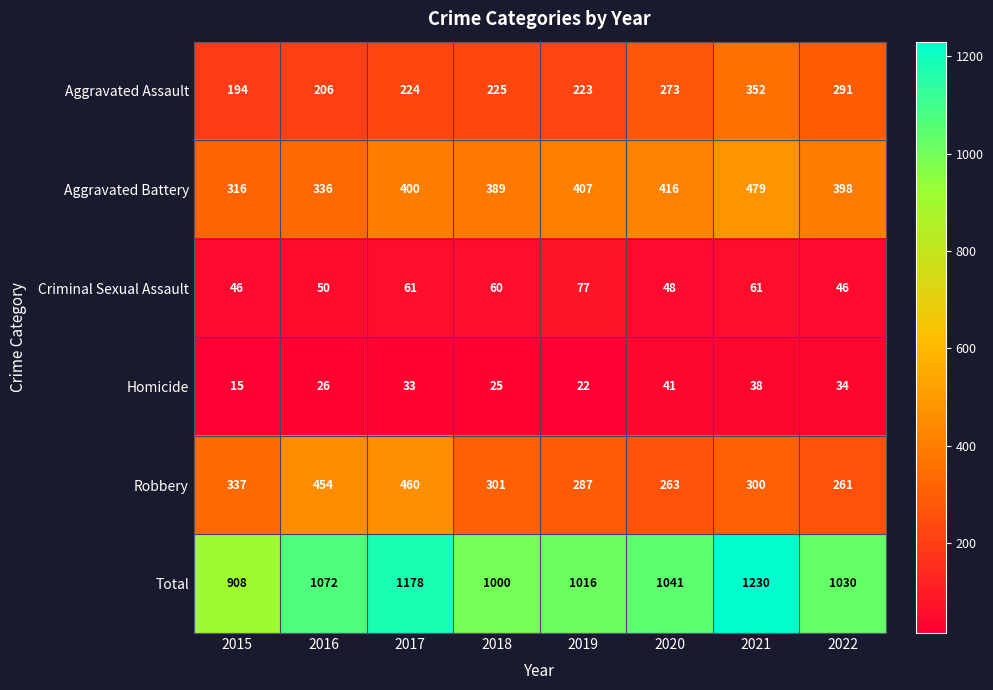

Which series has the largest total across all categories?

Total